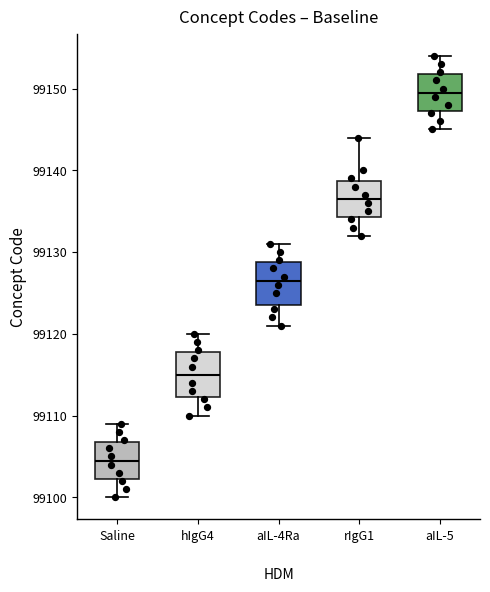

Where is the lower edge of the box for Saline on the y-axis? The values are not printed on the chart, so give them approximately, as read against the axis.

99102